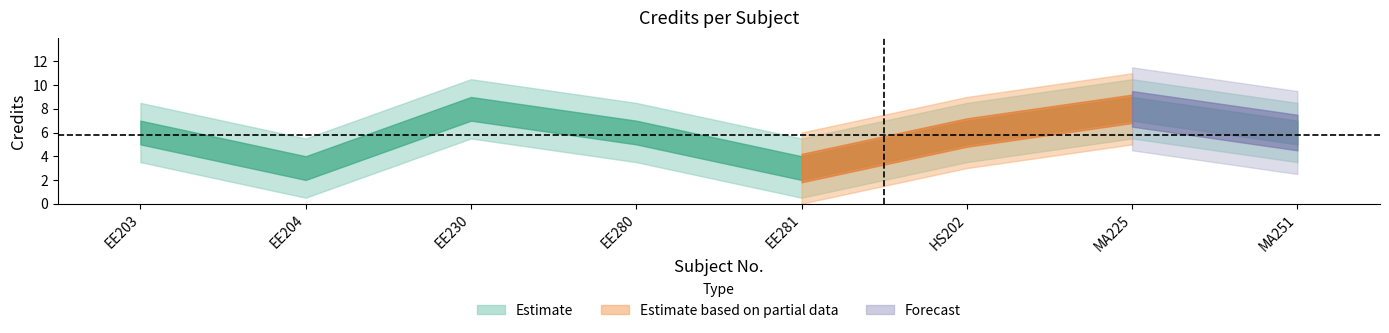

List the labels in order of value, smallest first.

EE204, EE281, EE203, EE280, HS202, MA251, EE230, MA225